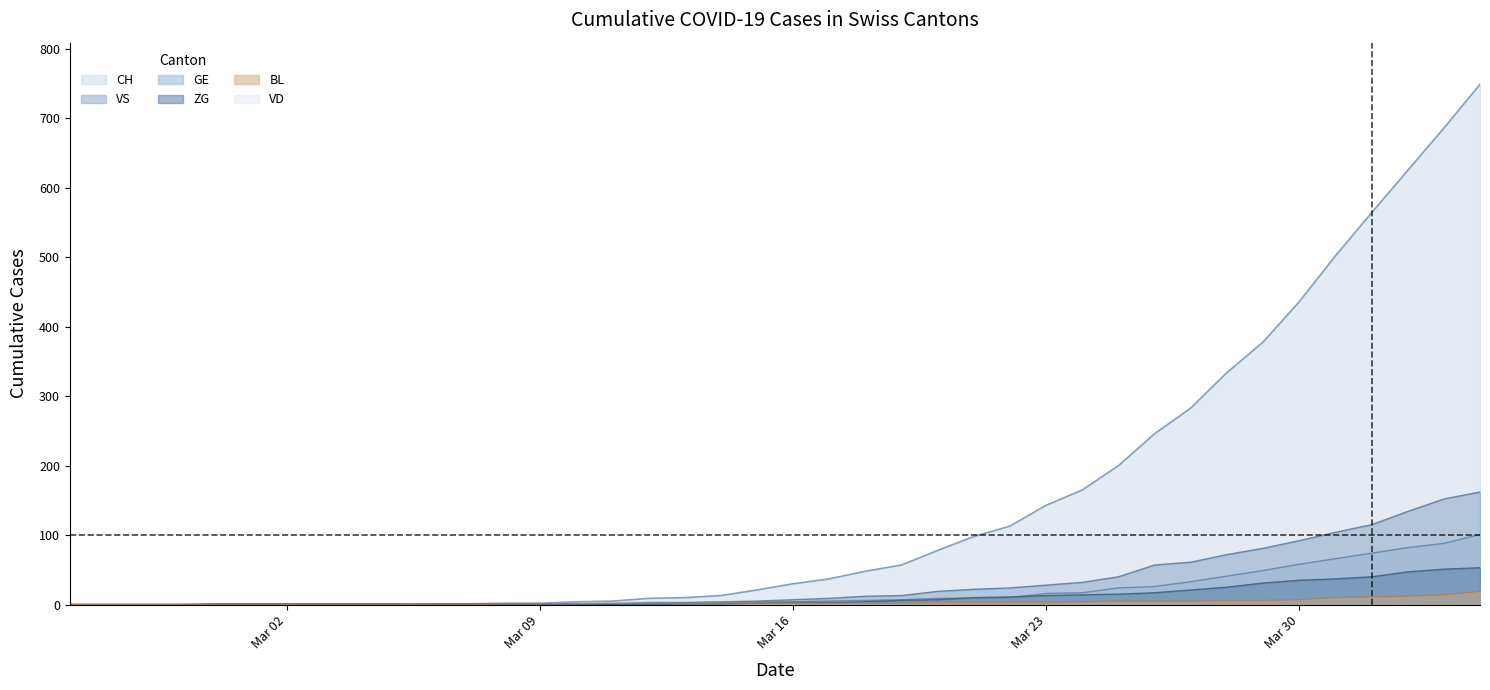

Which series has the widest spread of values?

CH